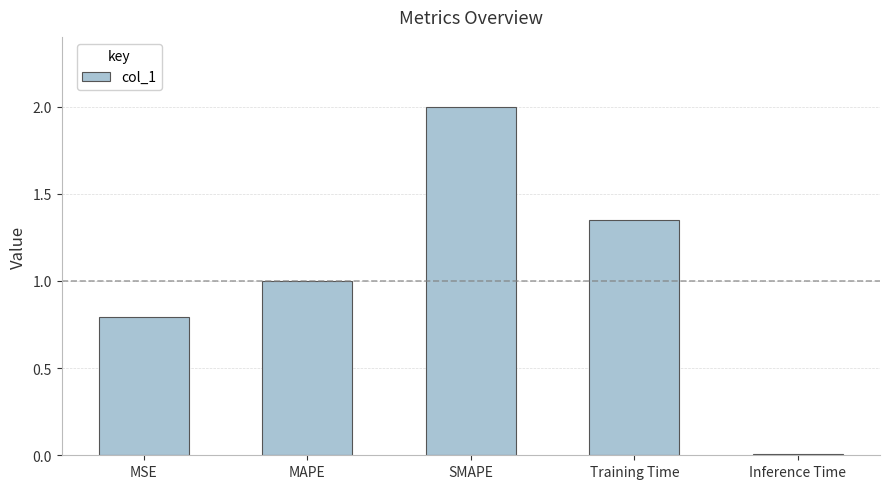

List the labels in order of value, smallest first.

Inference Time, MSE, MAPE, Training Time, SMAPE